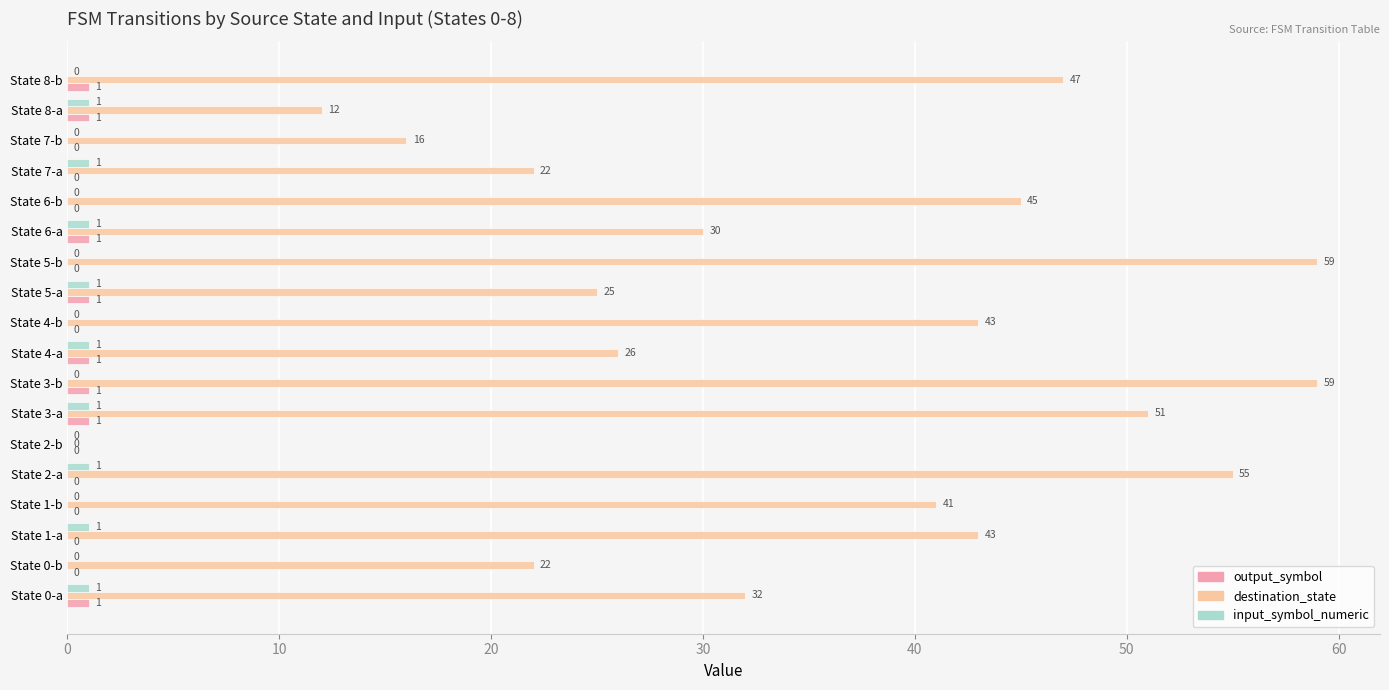

Between State 3-b and State 6-b, which series saw the biggest shift?

destination_state